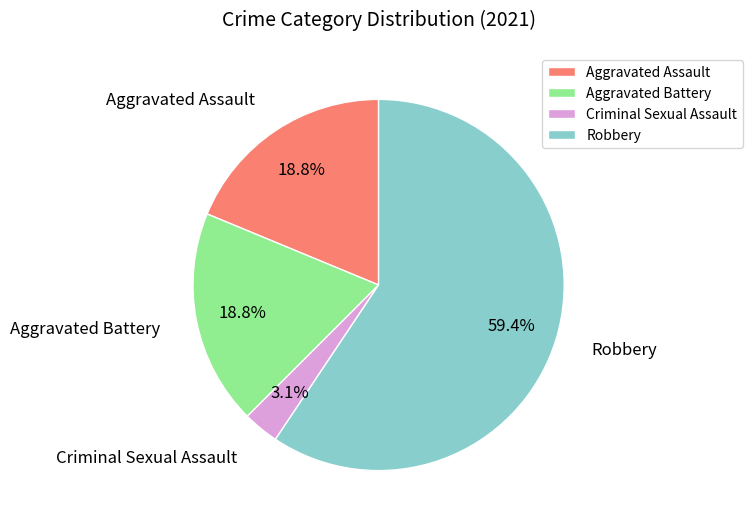

What percentage do Robbery and Aggravated Battery together represent?

78.1%